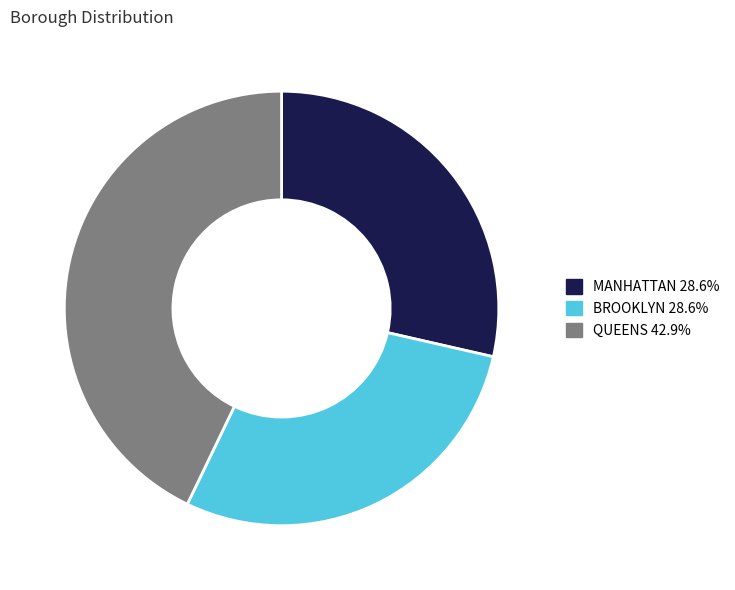

Count the number of slices in the pie.

3